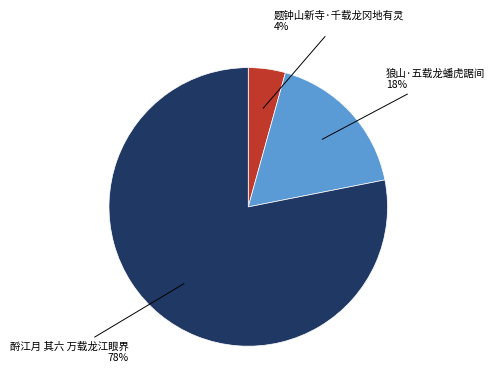

Is there any slice that represents more than half of the pie?

Yes